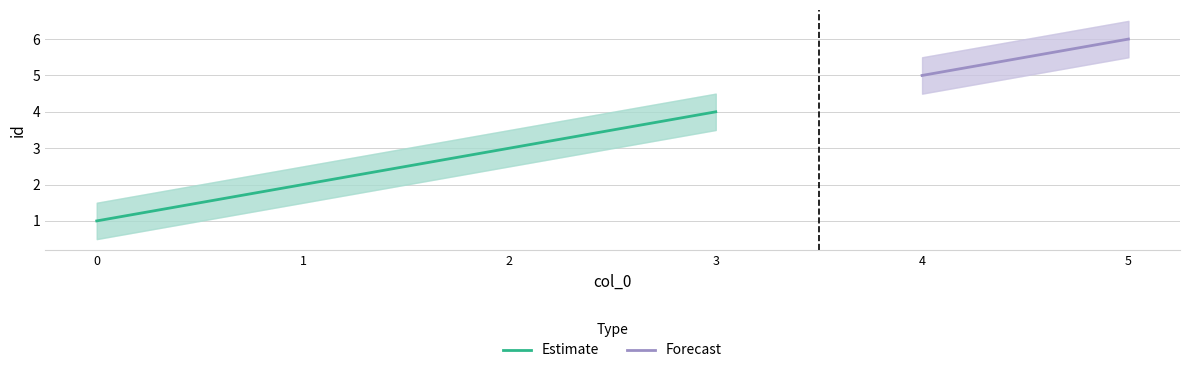

How many values in the id_lower series are below 3?

3